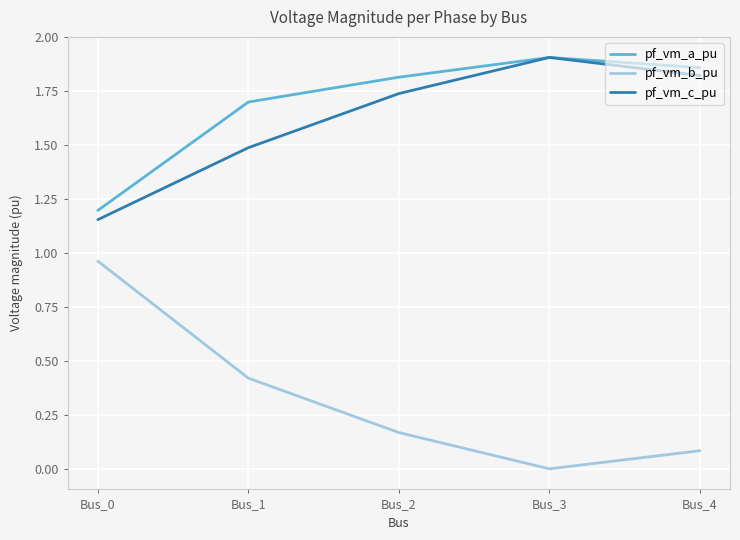

True or false: pf_vm_c_pu has more than 2 points higher than both neighbors.

False